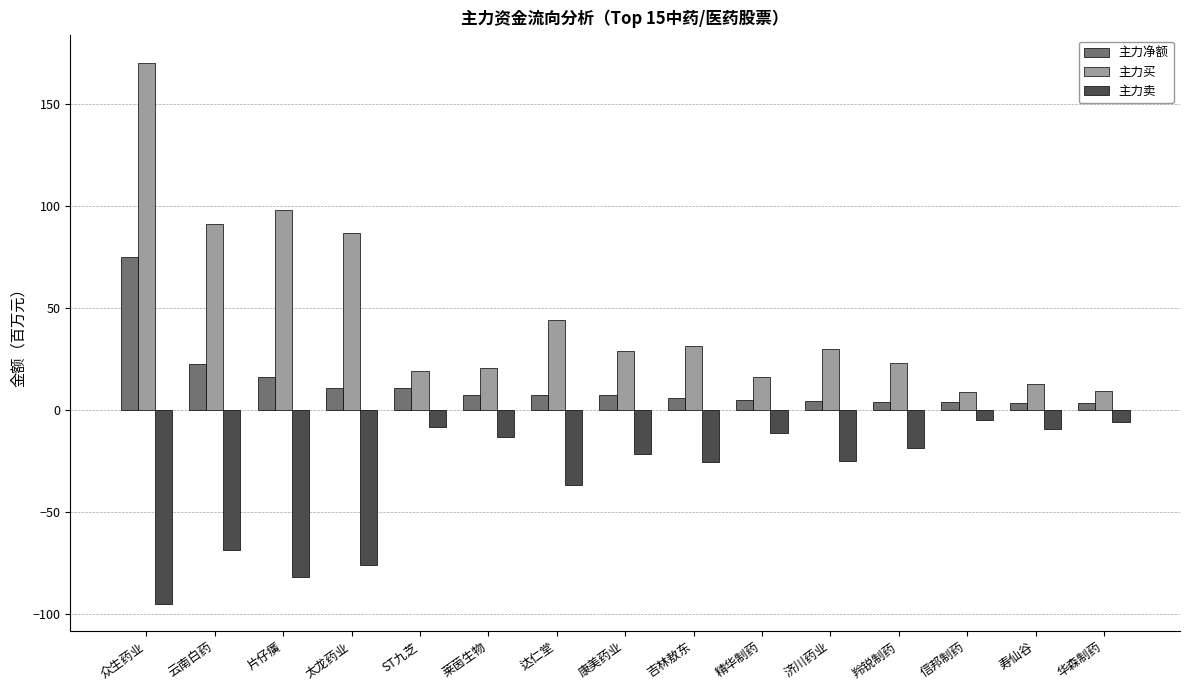

Count the number of categories in the chart.

15